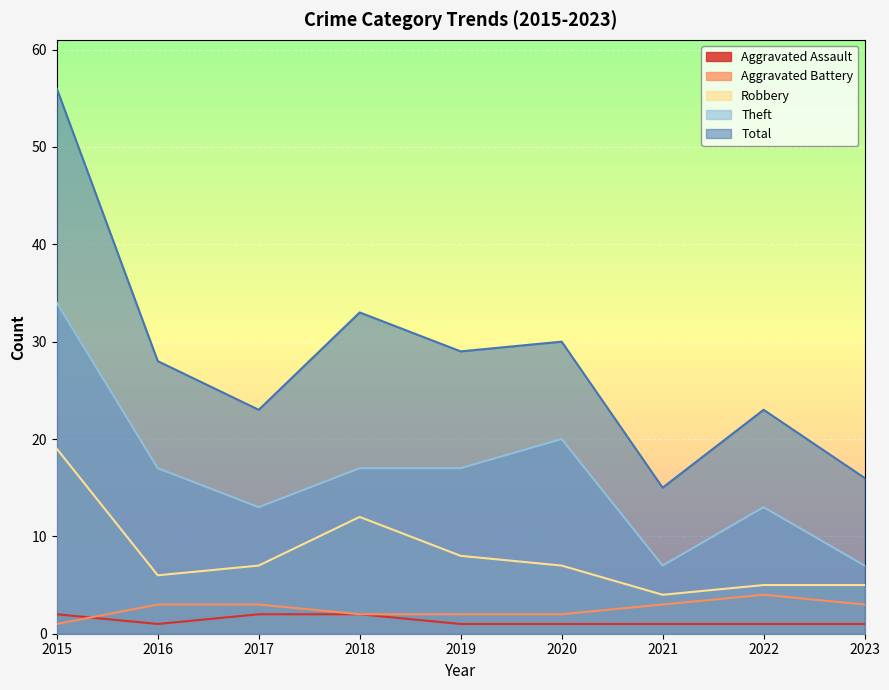

What value does the Aggravated Battery series have at 2017?

3